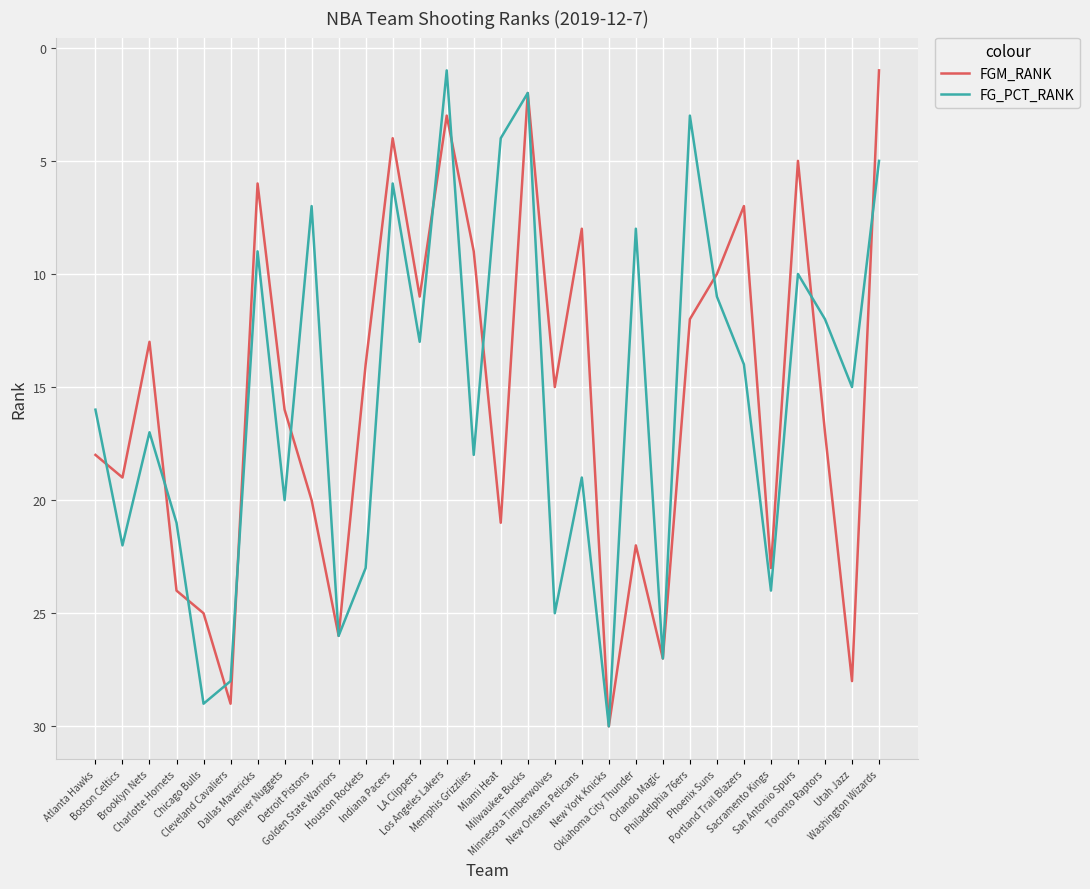

Where is FGM_RANK nearest to the value 15?

Minnesota Timberwolves